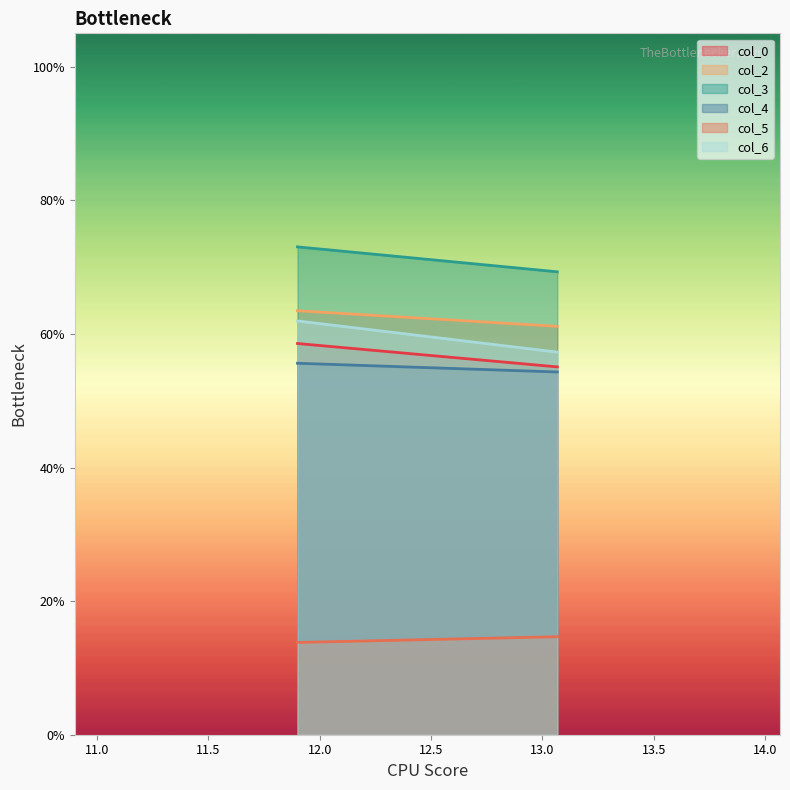

Which category has the lowest value across all series?

11.9